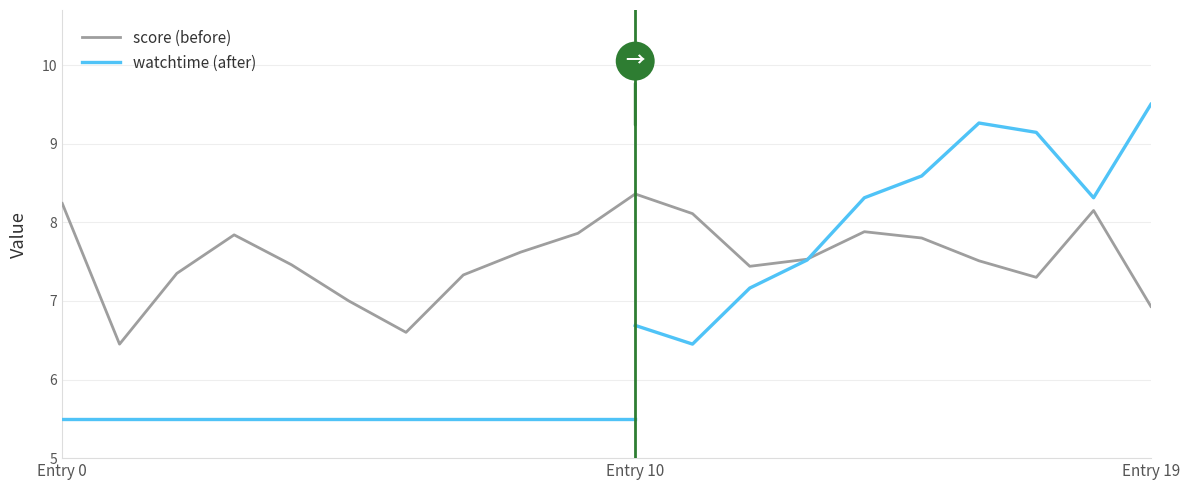

What is the value of the 3rd point from the left?

7.3